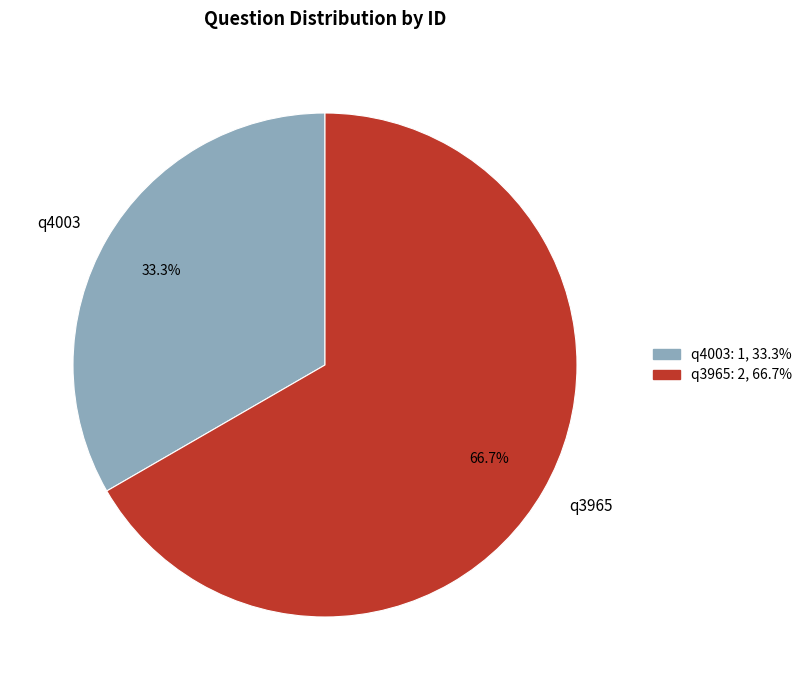

What is the smallest slice in the pie chart?

q4003